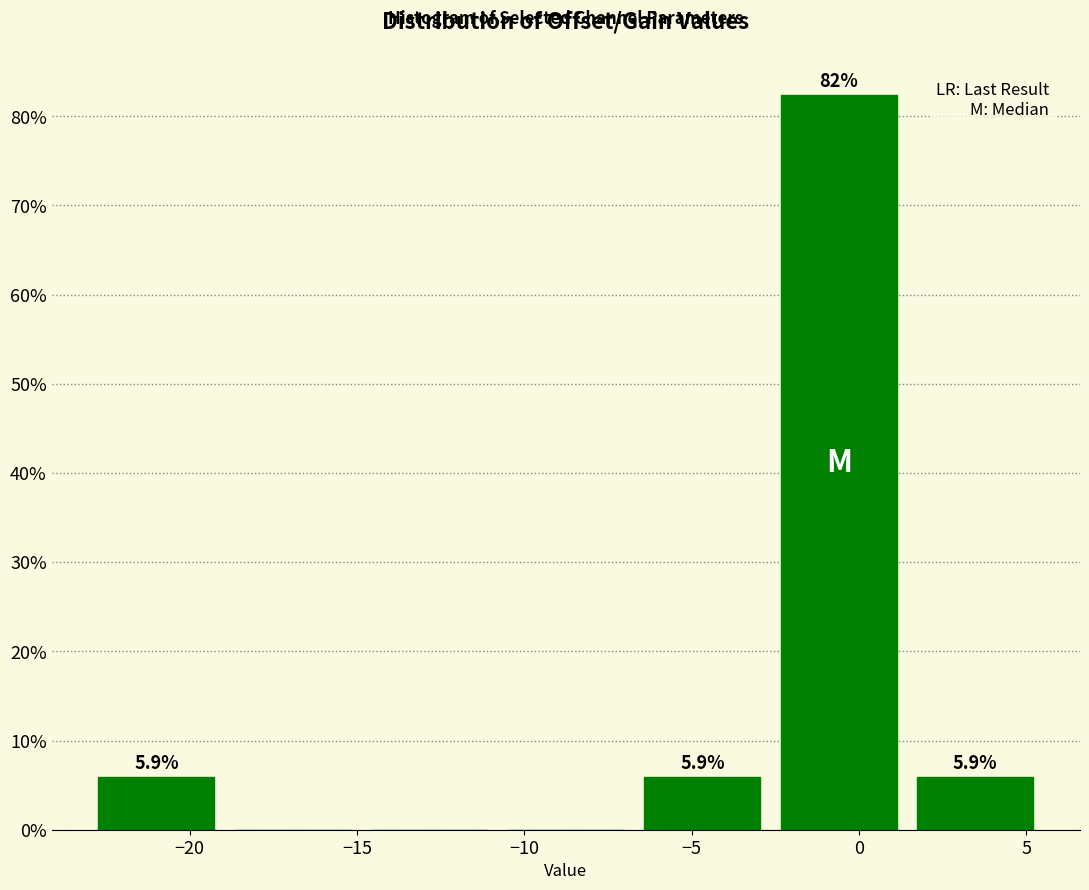

Which range on the x-axis has the tallest bar?

-2.5 to 1.5